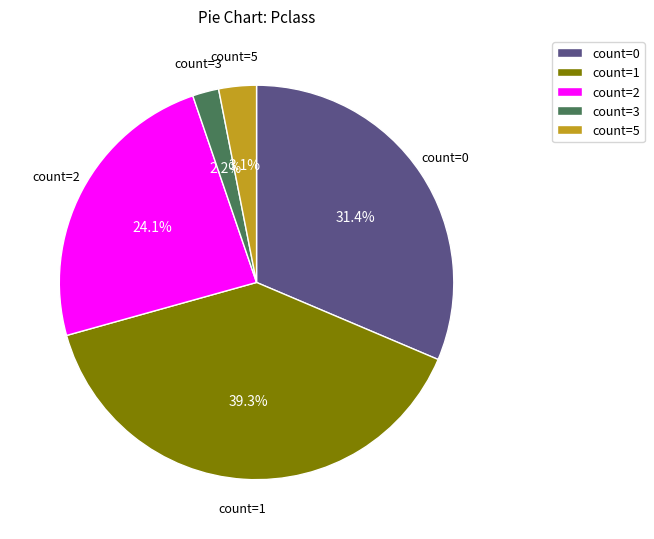

How much of the chart is everything except count=2?

75.9%